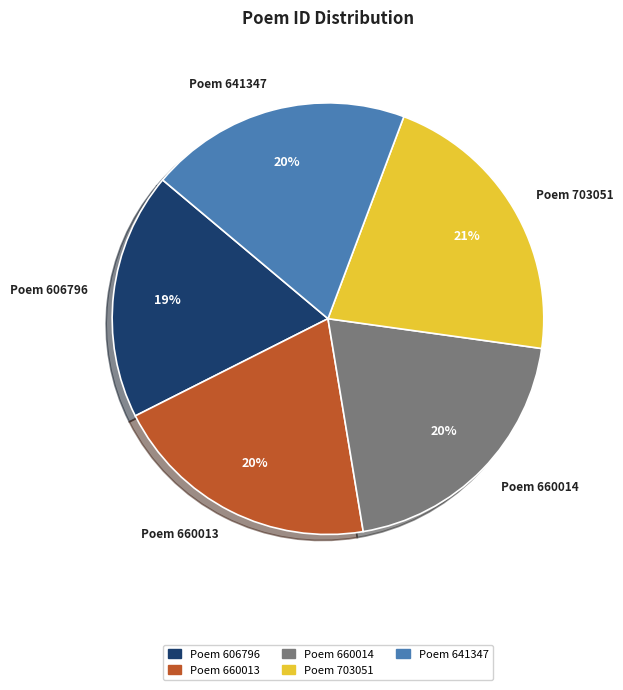

Is there a majority slice in this chart?

No